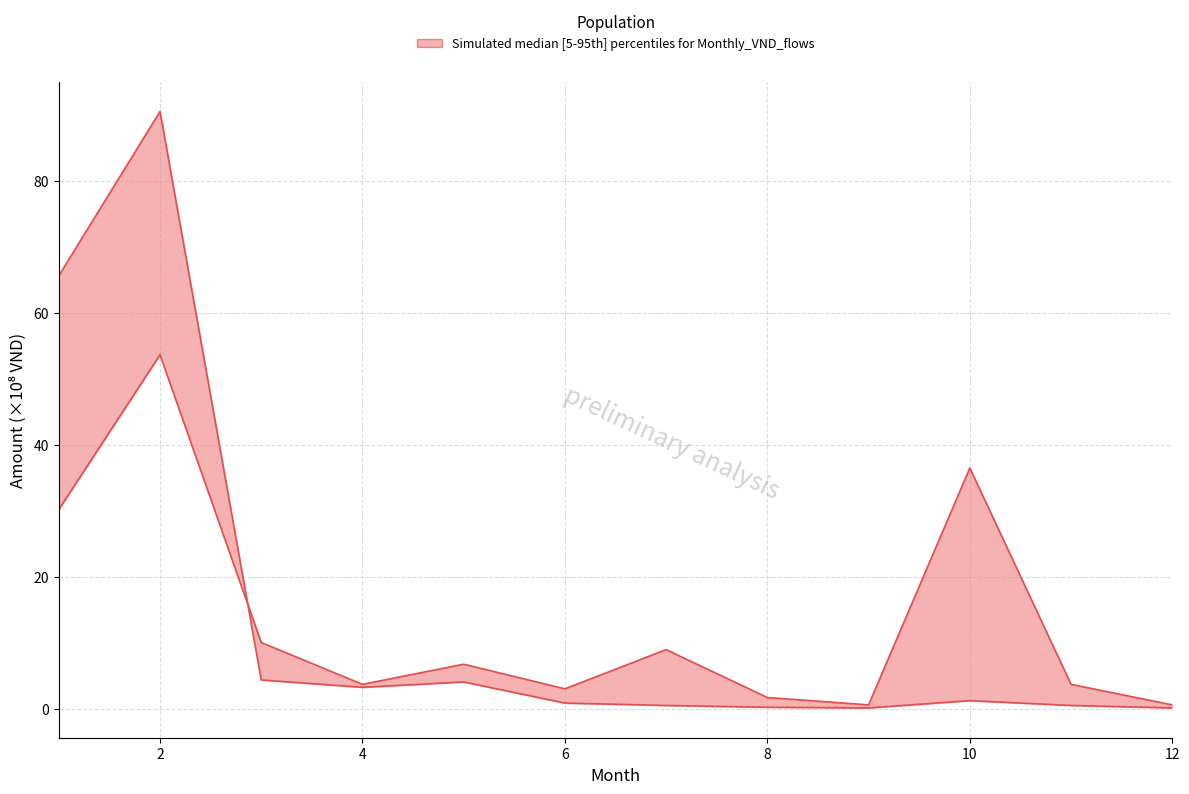

The value of upper at 9 is 0.1. True or false?

False